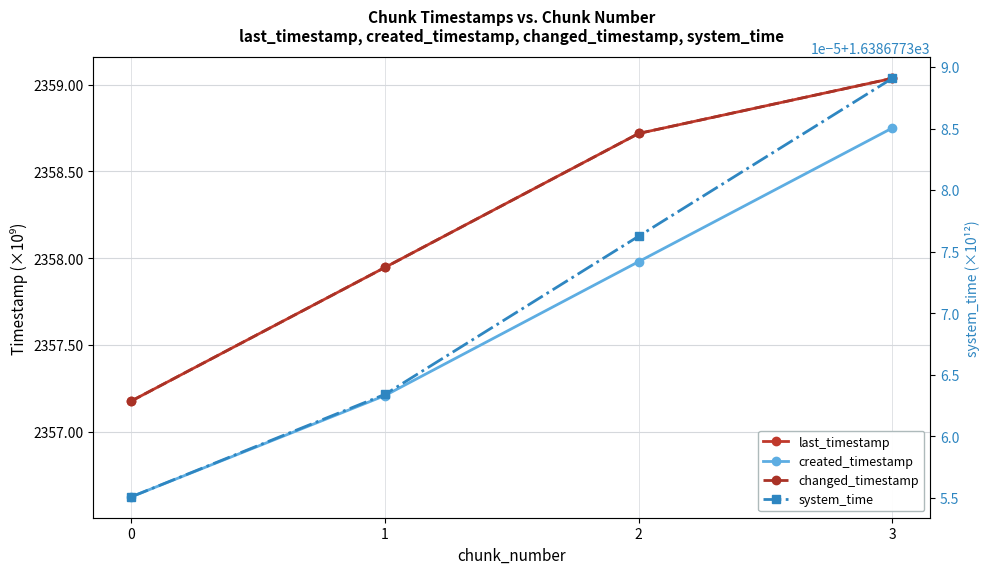

Which series has the widest spread of values?

created_timestamp